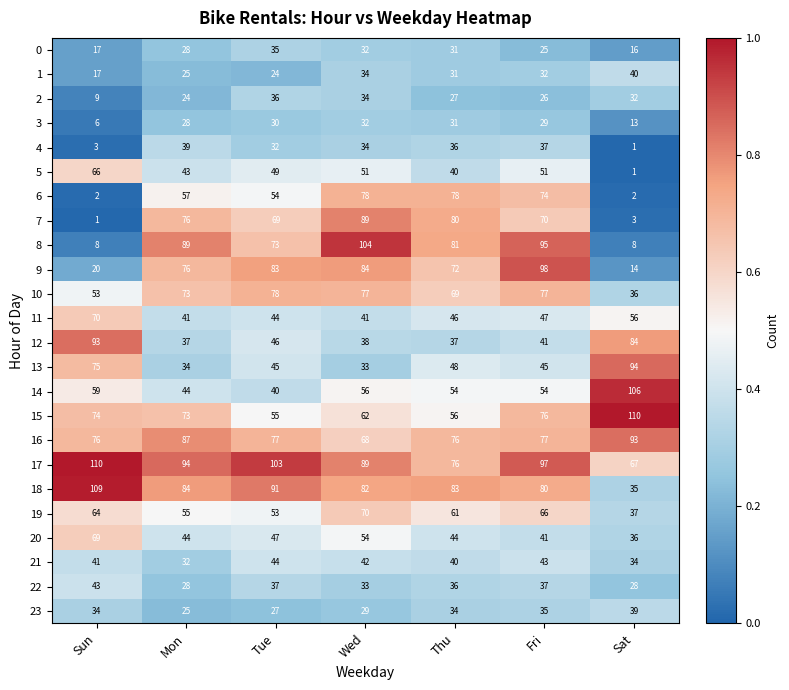

True or false: 11 has a value of 41 at Wed.

True